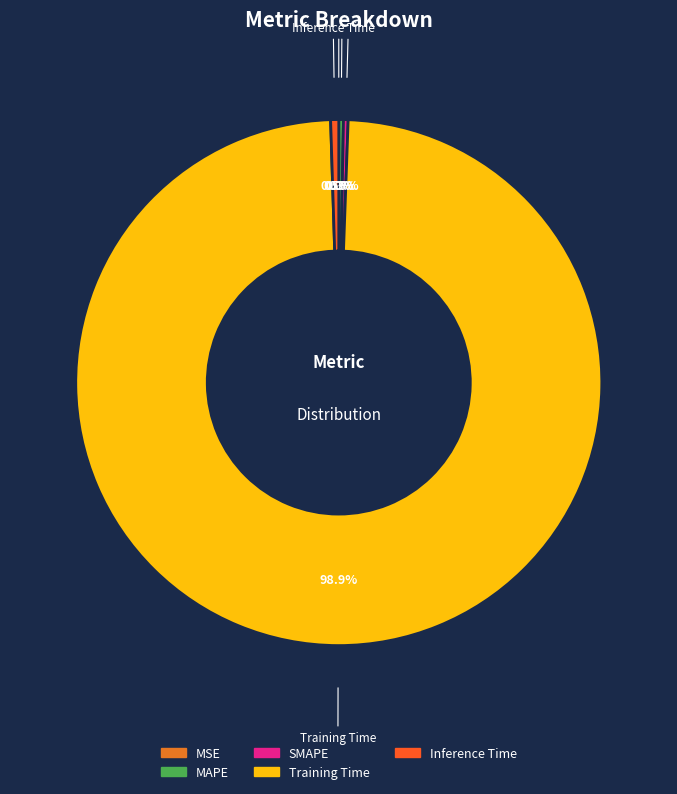

What is the largest slice in the pie chart?

Training Time